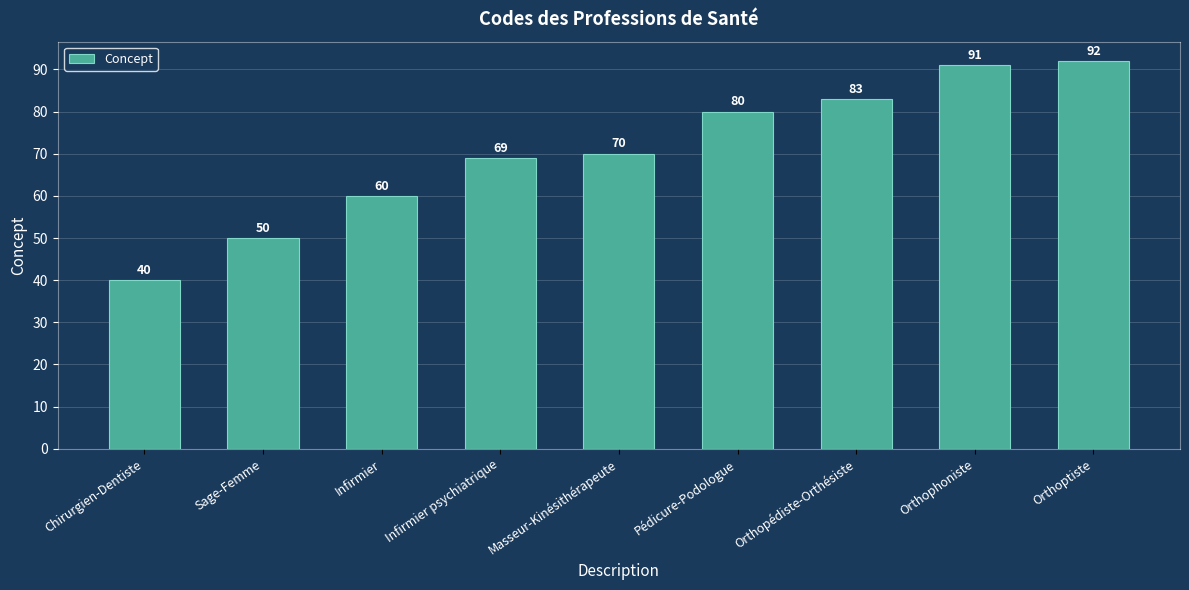

Count the number of data series in this chart.

1